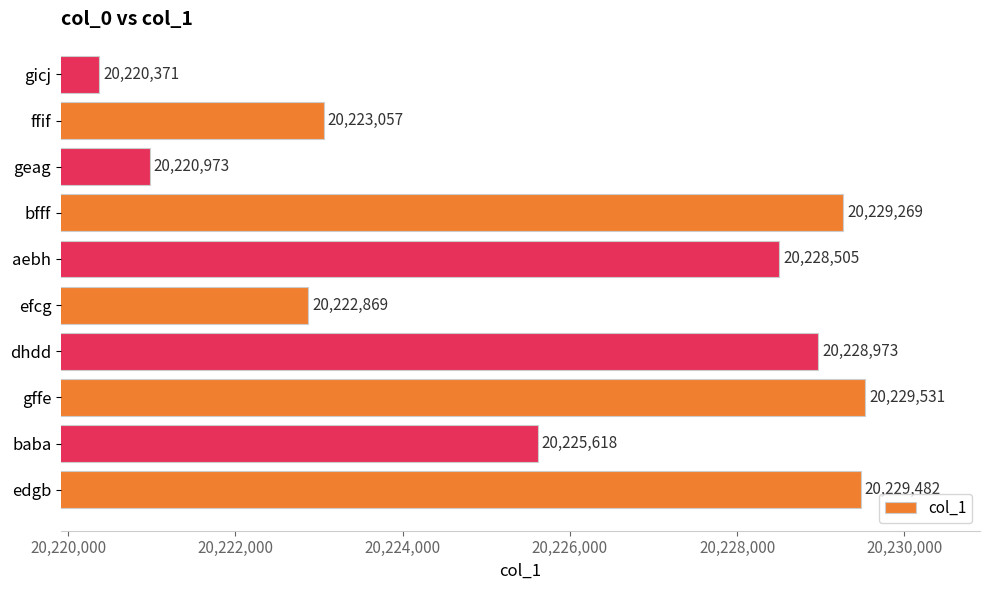

Which category has the lowest value across all series?

gicj